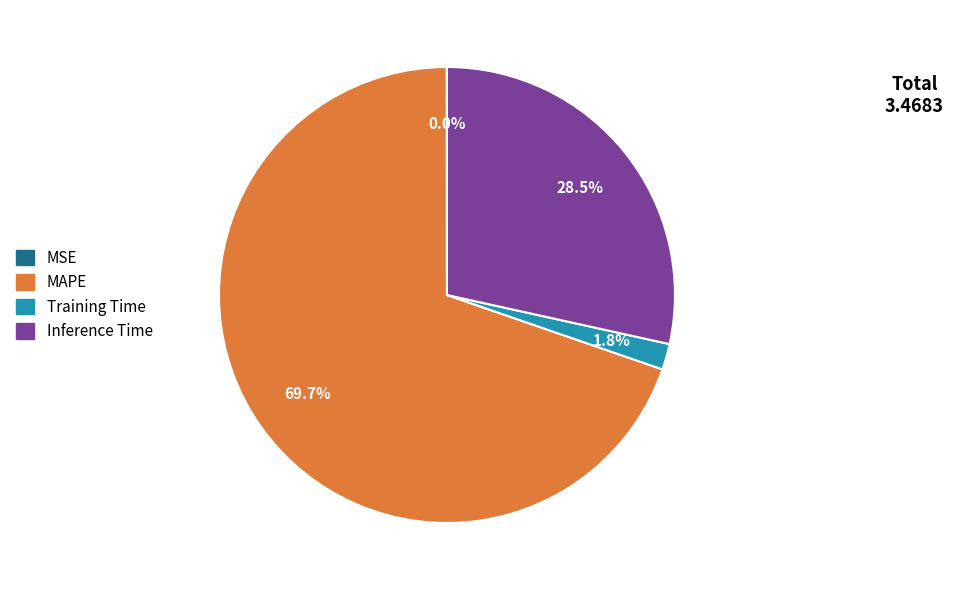

Is there any slice that represents more than half of the pie?

Yes